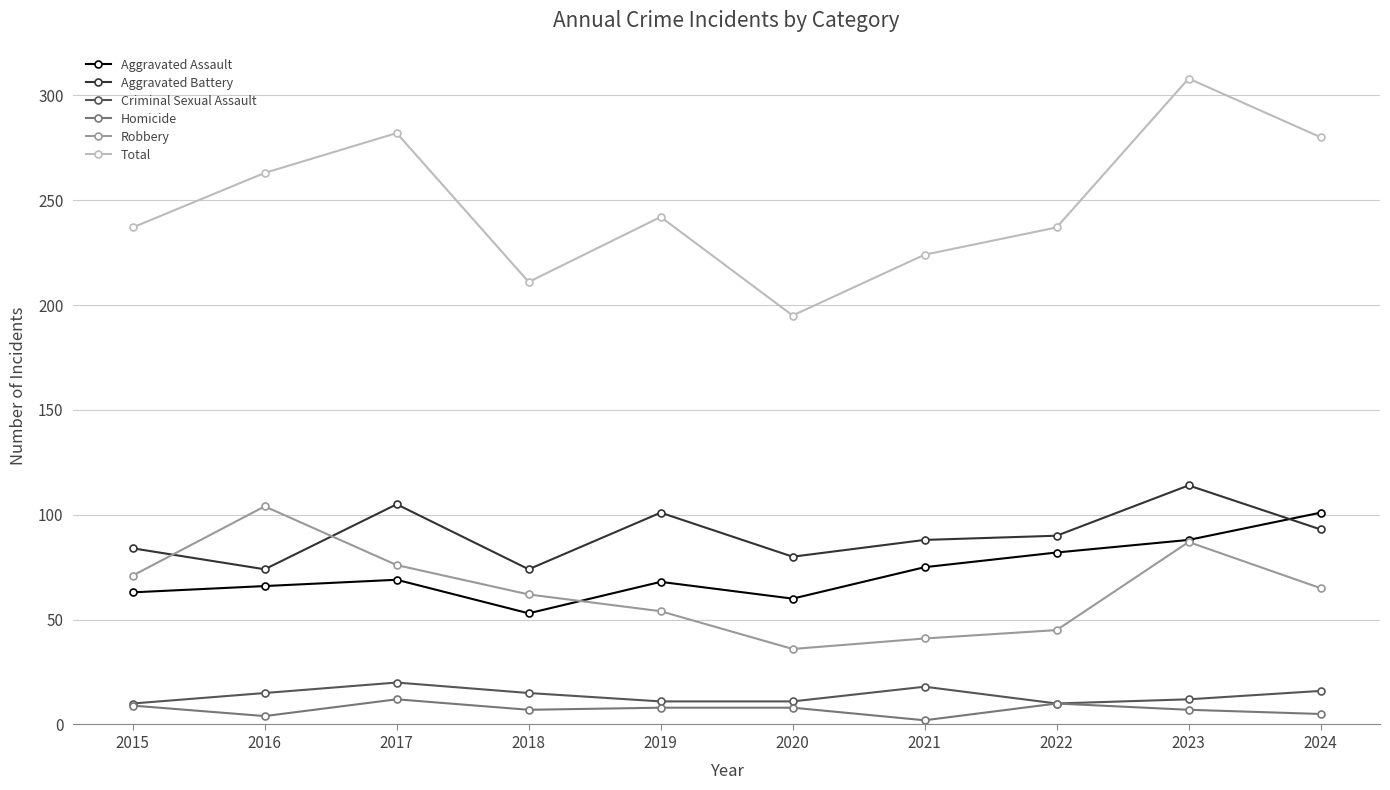

What value does the Criminal Sexual Assault series have at 2023, to the nearest 5?

10